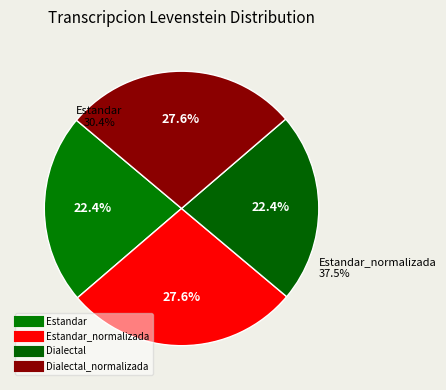

What percentage is the Estandar slice, to the nearest percent?

22%